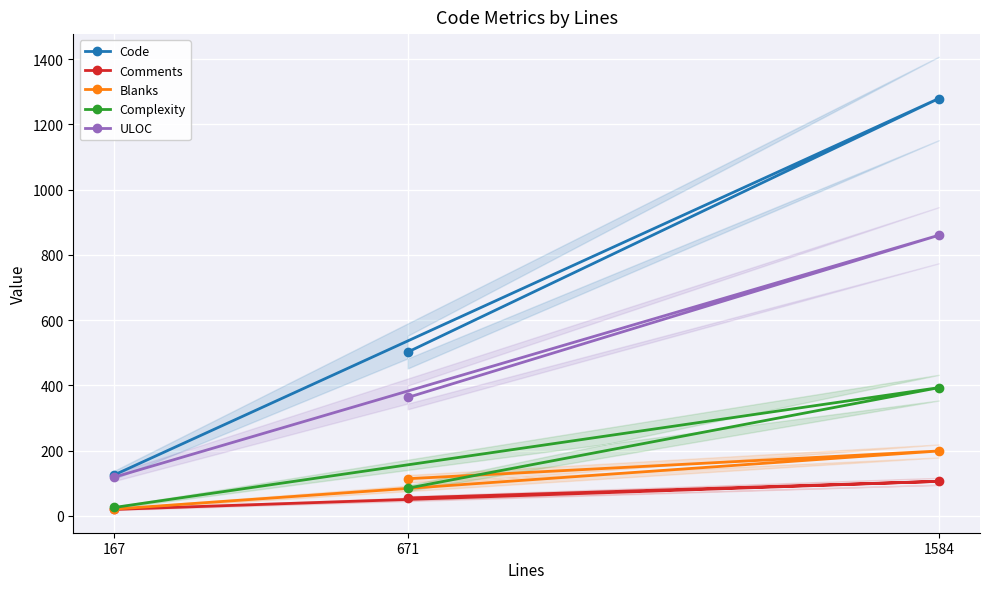

Which series changed the most between 671 and 1584?

Code